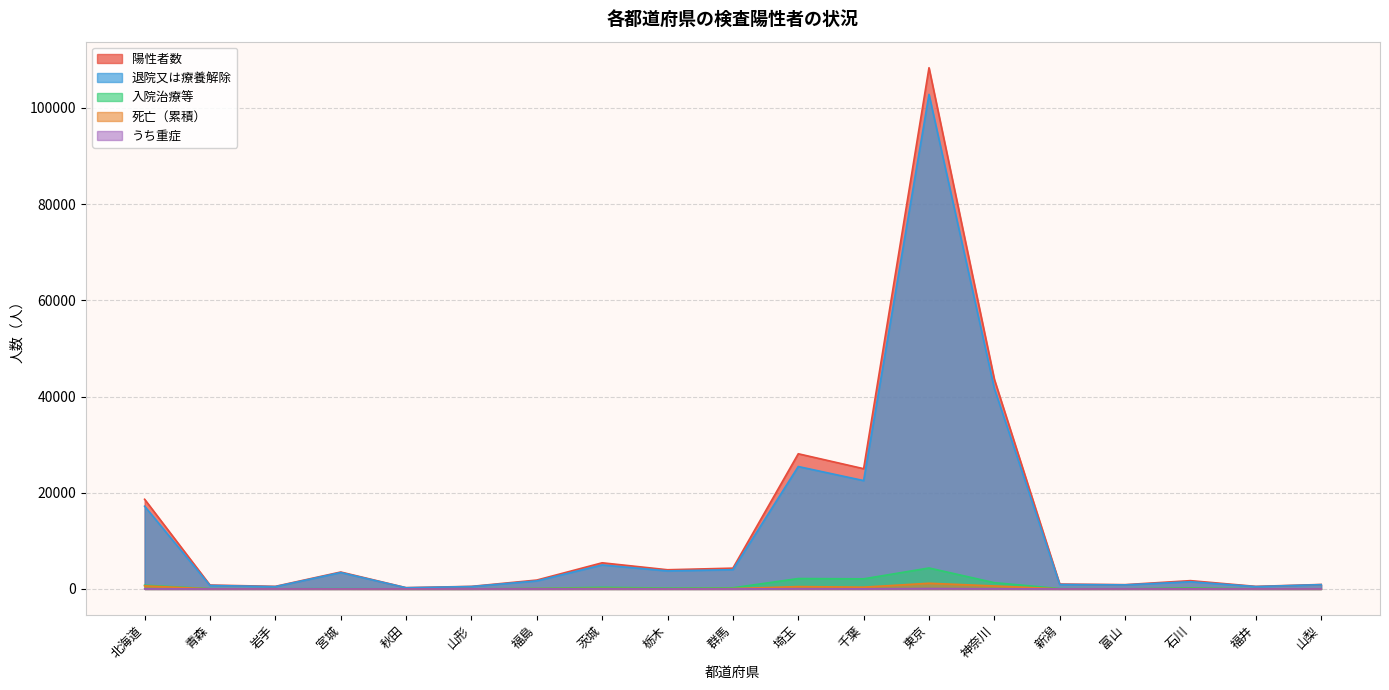

True or false: 入院治療等 and うち重症 intersect in this chart.

False